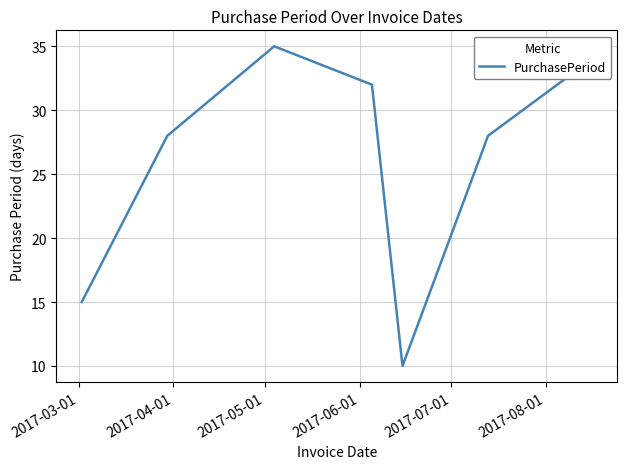

True or false: there are more than 0 points higher than both neighbors.

True